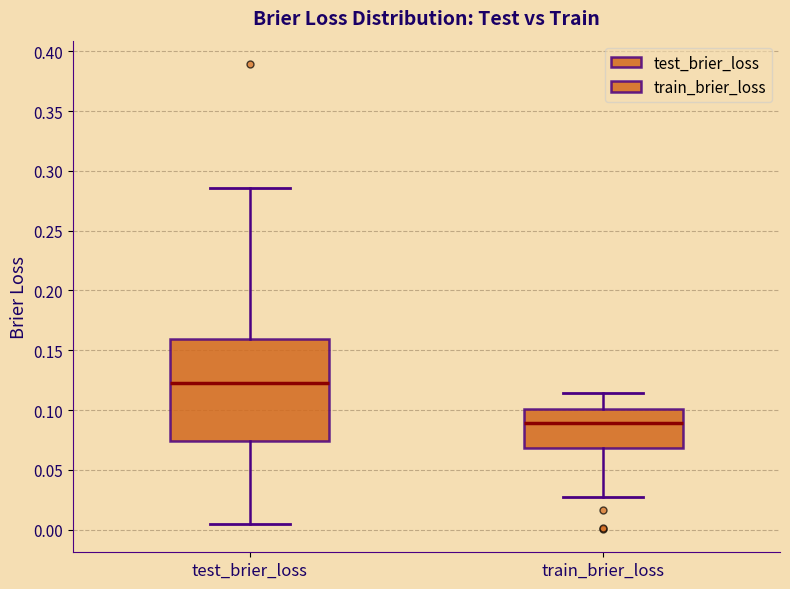

Which box's median line is the lowest?

train_brier_loss